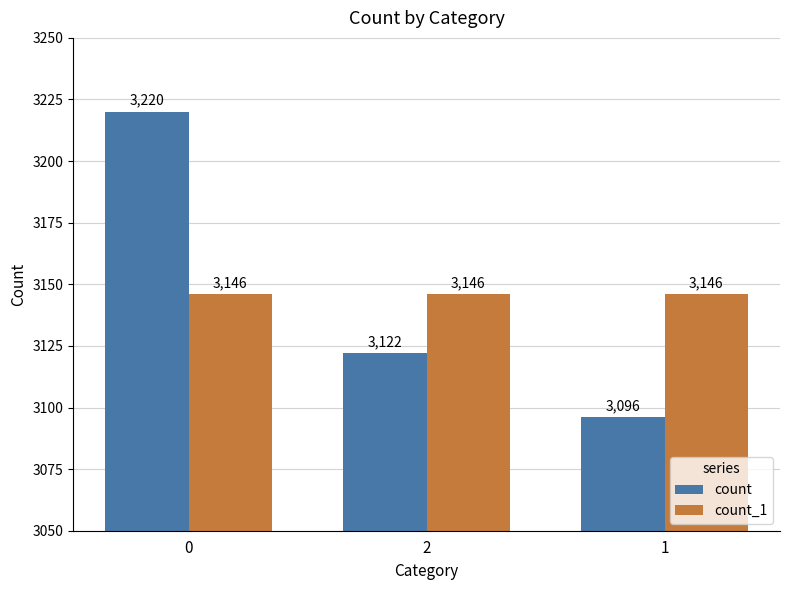

How many groups of bars are there?

3